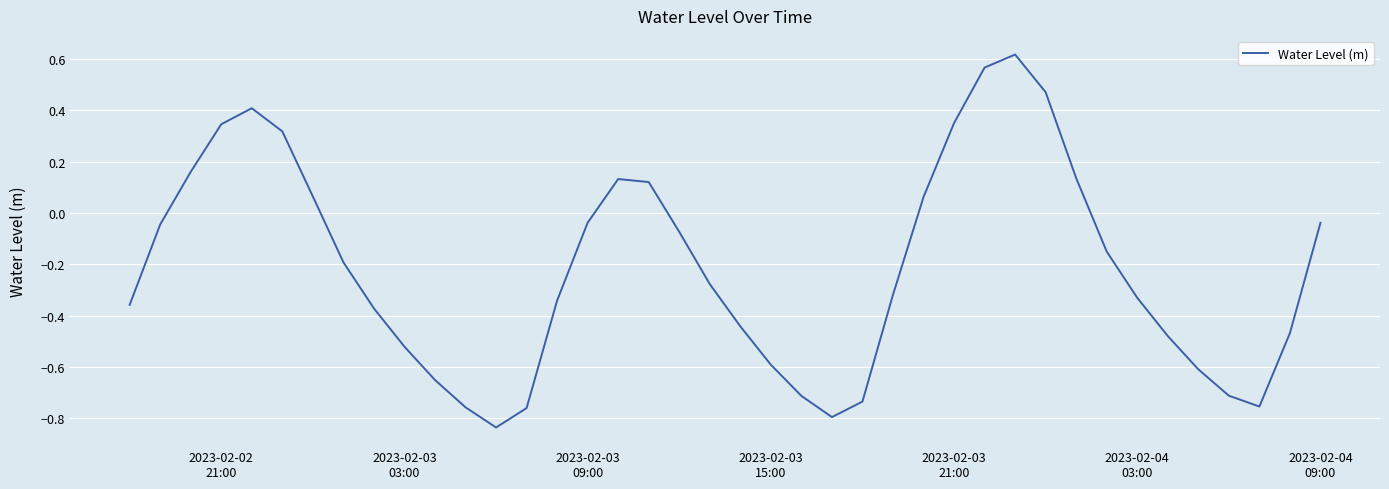

What is the difference between the maximum and minimum values?

1.5